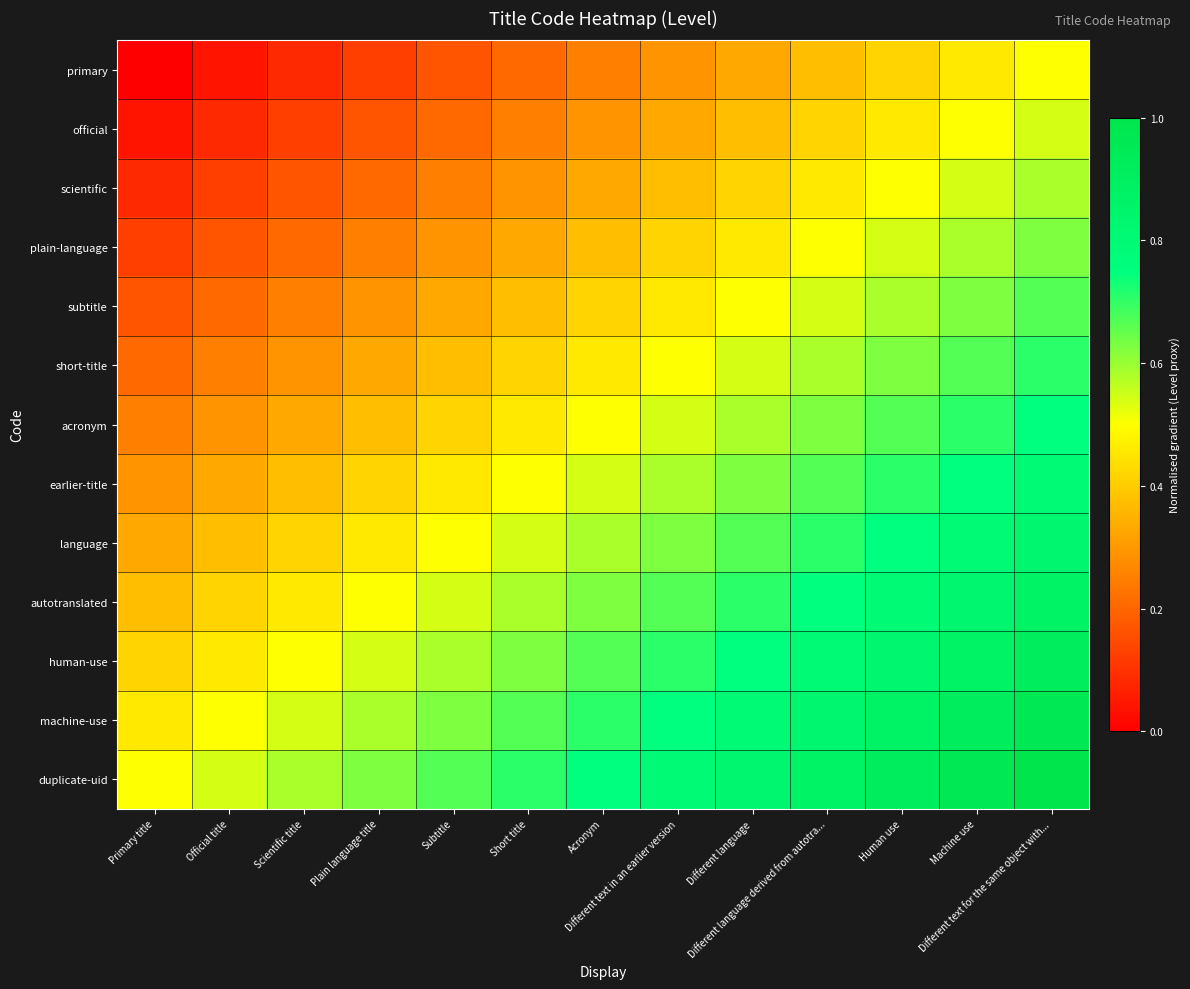

Reading left to right, what are all the values shown in this chart?

primary: Primary title=0.0	Official title=0.0	Scientific title=0.1	Plain language title=0.1	Subtitle=0.2	Short title=0.2	Acronym=0.2	Different text in an earlier version=0.3	Different language=0.3	Different language derived from autotra...=0.4	Human use=0.4	Machine use=0.5	Different text for the same object with...=0.5
official: Primary title=0.0	Official title=0.1	Scientific title=0.1	Plain language title=0.2	Subtitle=0.2	Short title=0.2	Acronym=0.3	Different text in an earlier version=0.3	Different language=0.4	Different language derived from autotra...=0.4	Human use=0.5	Machine use=0.5	Different text for the same object with...=0.5
scientific: Primary title=0.1	Official title=0.1	Scientific title=0.2	Plain language title=0.2	Subtitle=0.2	Short title=0.3	Acronym=0.3	Different text in an earlier version=0.4	Different language=0.4	Different language derived from autotra...=0.5	Human use=0.5	Machine use=0.5	Different text for the same object with...=0.6
plain-language: Primary title=0.1	Official title=0.2	Scientific title=0.2	Plain language title=0.2	Subtitle=0.3	Short title=0.3	Acronym=0.4	Different text in an earlier version=0.4	Different language=0.5	Different language derived from autotra...=0.5	Human use=0.5	Machine use=0.6	Different text for the same object with...=0.6
subtitle: Primary title=0.2	Official title=0.2	Scientific title=0.2	Plain language title=0.3	Subtitle=0.3	Short title=0.4	Acronym=0.4	Different text in an earlier version=0.5	Different language=0.5	Different language derived from autotra...=0.5	Human use=0.6	Machine use=0.6	Different text for the same object with...=0.7
short-title: Primary title=0.2	Official title=0.2	Scientific title=0.3	Plain language title=0.3	Subtitle=0.4	Short title=0.4	Acronym=0.5	Different text in an earlier version=0.5	Different language=0.5	Different language derived from autotra...=0.6	Human use=0.6	Machine use=0.7	Different text for the same object with...=0.7
acronym: Primary title=0.2	Official title=0.3	Scientific title=0.3	Plain language title=0.4	Subtitle=0.4	Short title=0.5	Acronym=0.5	Different text in an earlier version=0.5	Different language=0.6	Different language derived from autotra...=0.6	Human use=0.7	Machine use=0.7	Different text for the same object with...=0.8
earlier-title: Primary title=0.3	Official title=0.3	Scientific title=0.4	Plain language title=0.4	Subtitle=0.5	Short title=0.5	Acronym=0.5	Different text in an earlier version=0.6	Different language=0.6	Different language derived from autotra...=0.7	Human use=0.7	Machine use=0.8	Different text for the same object with...=0.8
language: Primary title=0.3	Official title=0.4	Scientific title=0.4	Plain language title=0.5	Subtitle=0.5	Short title=0.5	Acronym=0.6	Different text in an earlier version=0.6	Different language=0.7	Different language derived from autotra...=0.7	Human use=0.8	Machine use=0.8	Different text for the same object with...=0.8
autotranslated: Primary title=0.4	Official title=0.4	Scientific title=0.5	Plain language title=0.5	Subtitle=0.5	Short title=0.6	Acronym=0.6	Different text in an earlier version=0.7	Different language=0.7	Different language derived from autotra...=0.8	Human use=0.8	Machine use=0.8	Different text for the same object with...=0.9
human-use: Primary title=0.4	Official title=0.5	Scientific title=0.5	Plain language title=0.5	Subtitle=0.6	Short title=0.6	Acronym=0.7	Different text in an earlier version=0.7	Different language=0.8	Different language derived from autotra...=0.8	Human use=0.8	Machine use=0.9	Different text for the same object with...=0.9
machine-use: Primary title=0.5	Official title=0.5	Scientific title=0.5	Plain language title=0.6	Subtitle=0.6	Short title=0.7	Acronym=0.7	Different text in an earlier version=0.8	Different language=0.8	Different language derived from autotra...=0.8	Human use=0.9	Machine use=0.9	Different text for the same object with...=1.0
duplicate-uid: Primary title=0.5	Official title=0.5	Scientific title=0.6	Plain language title=0.6	Subtitle=0.7	Short title=0.7	Acronym=0.8	Different text in an earlier version=0.8	Different language=0.8	Different language derived from autotra...=0.9	Human use=0.9	Machine use=1.0	Different text for the same object with...=1.0